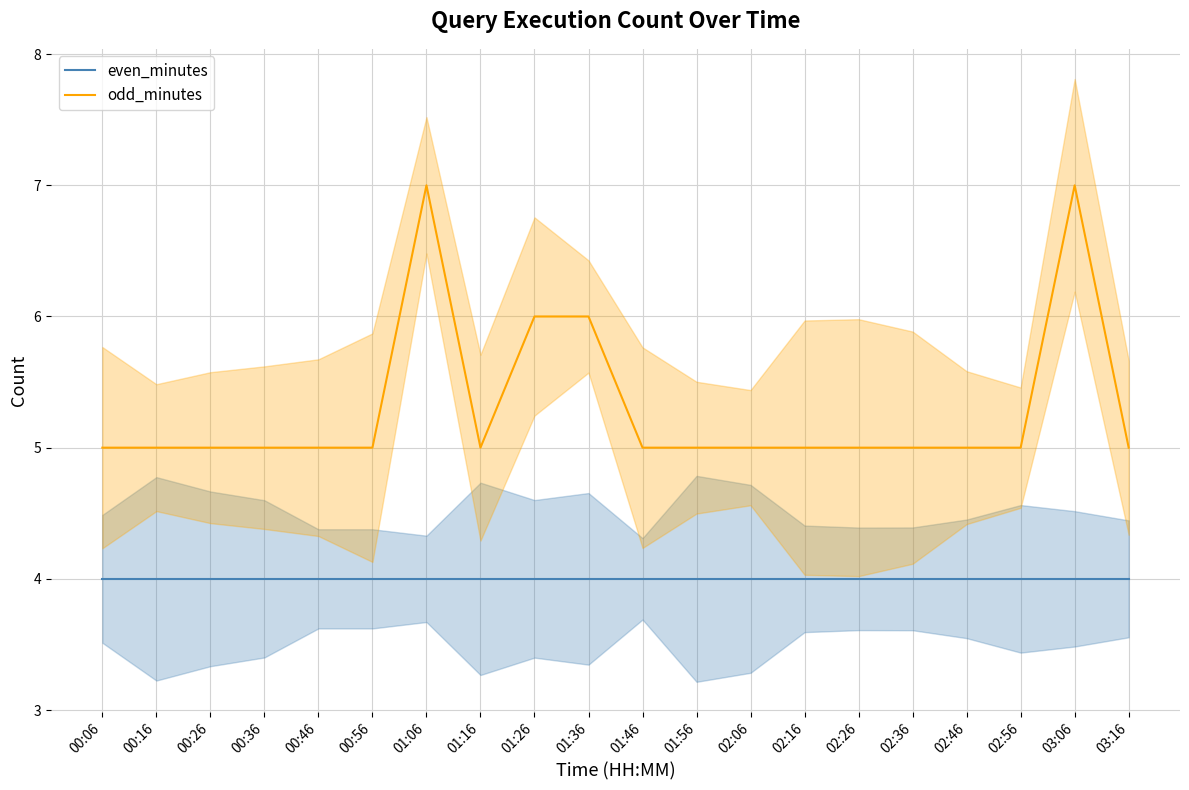

What is the approximate value of even_minutes at 01:26?

4